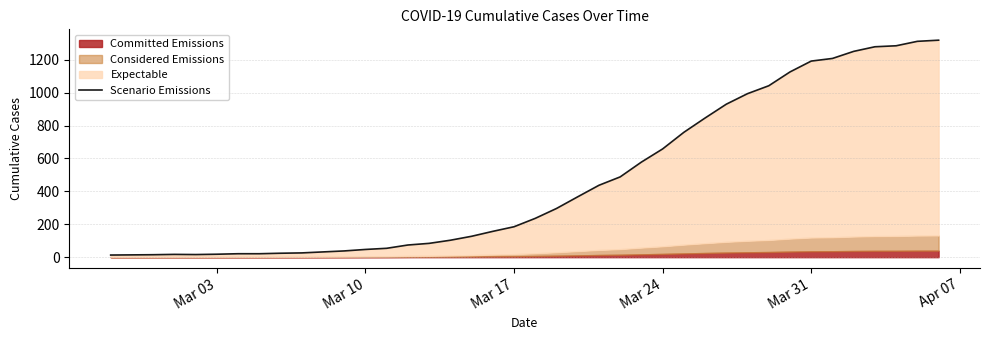

What is the average value?

467.2